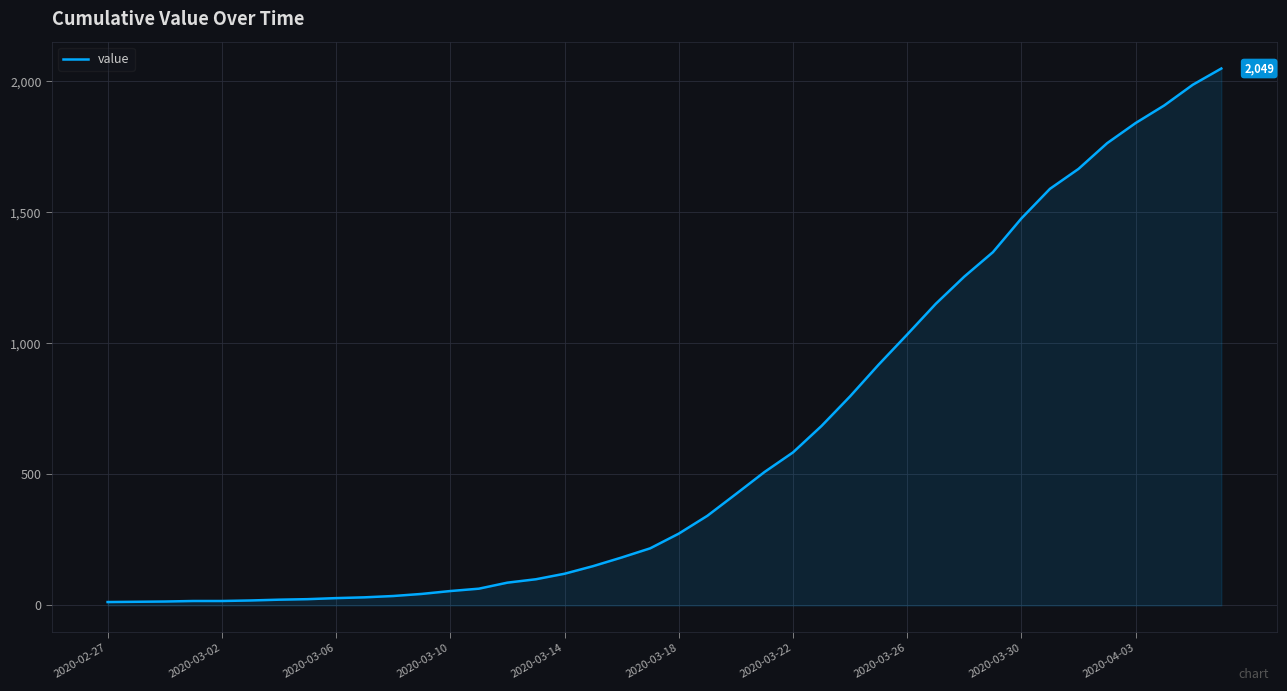

What is the difference between the maximum and minimum values?

2036